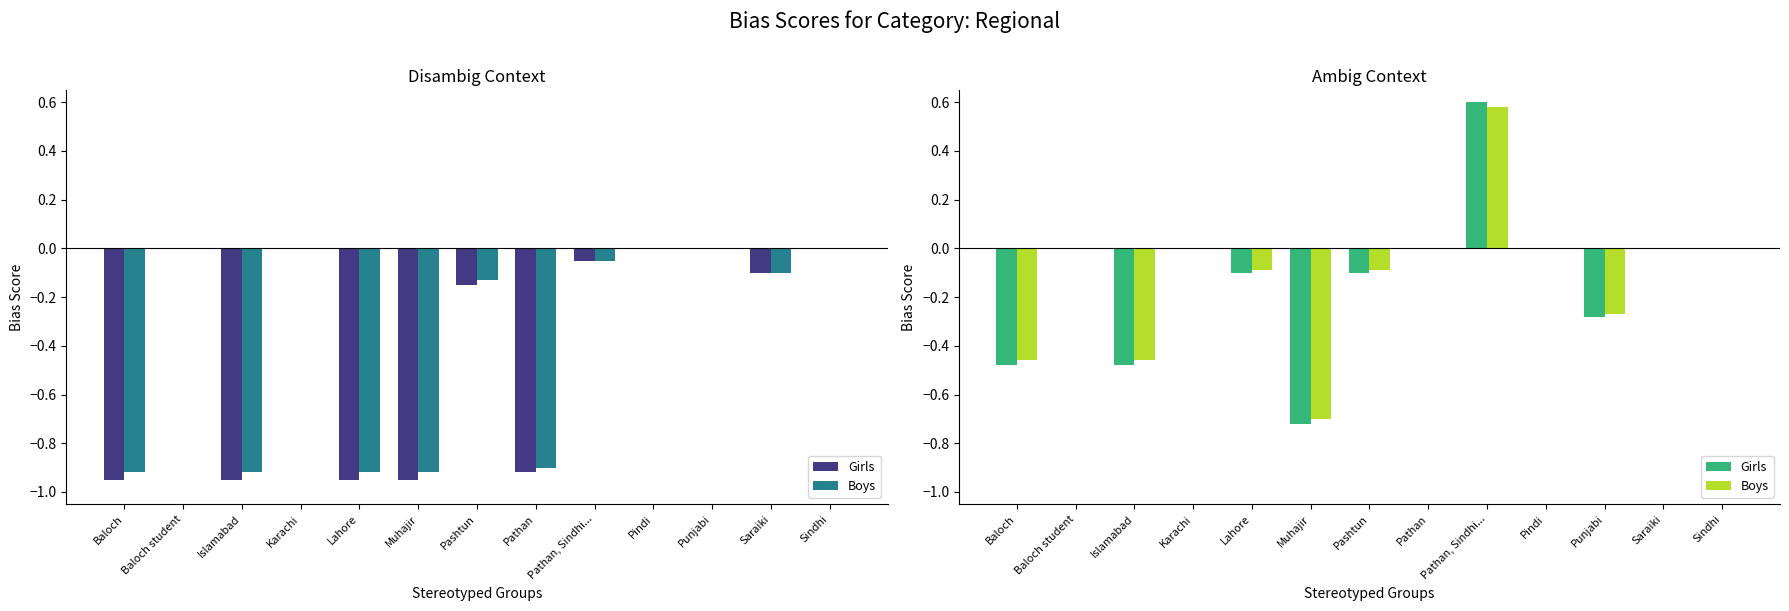

What is the average value of the Girls series?

-0.1